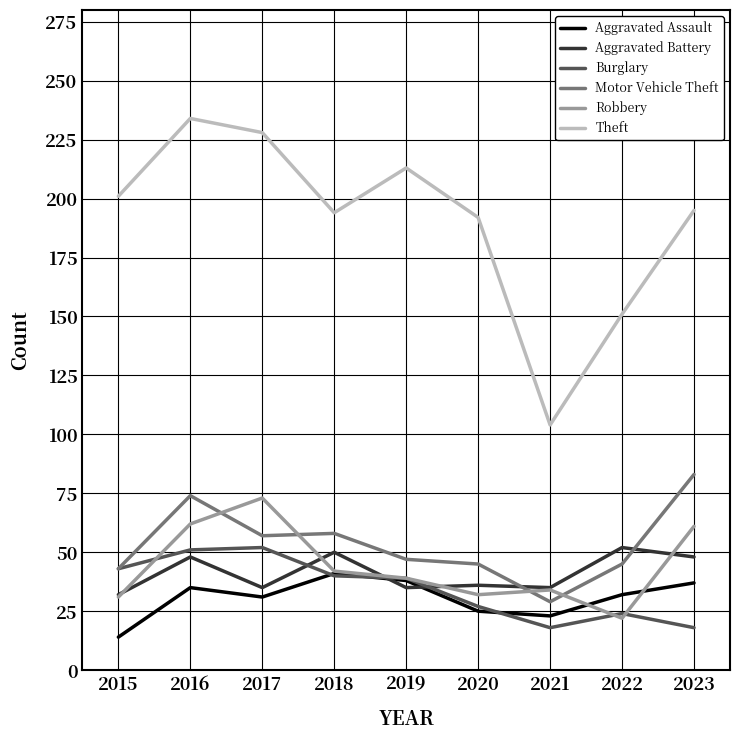

The Robbery series shows 110 at 2017. True or false?

False